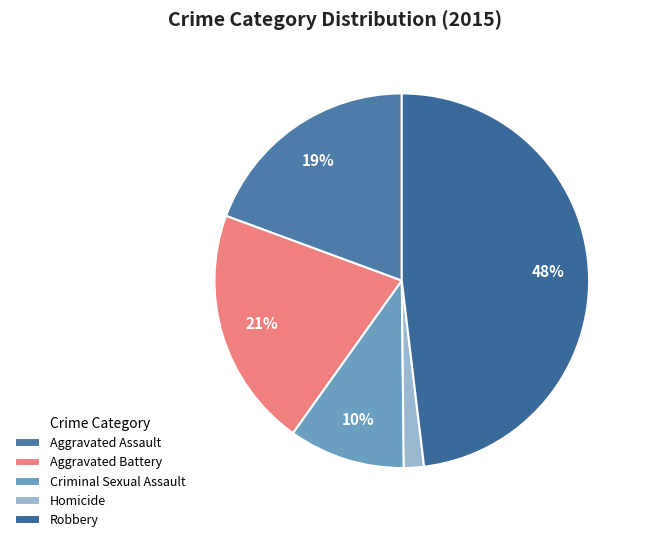

How many segments does this pie chart have?

5